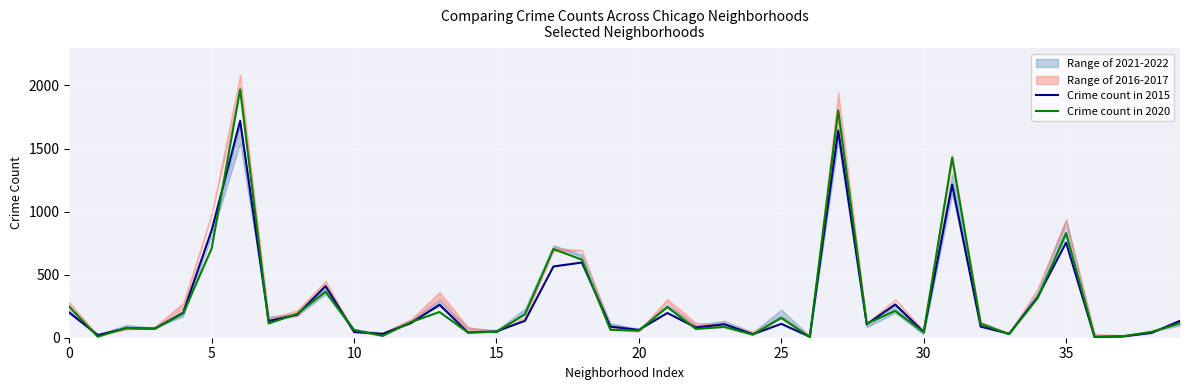

How many times do Crime count in 2020 and Crime count in 2015 cross each other?

23